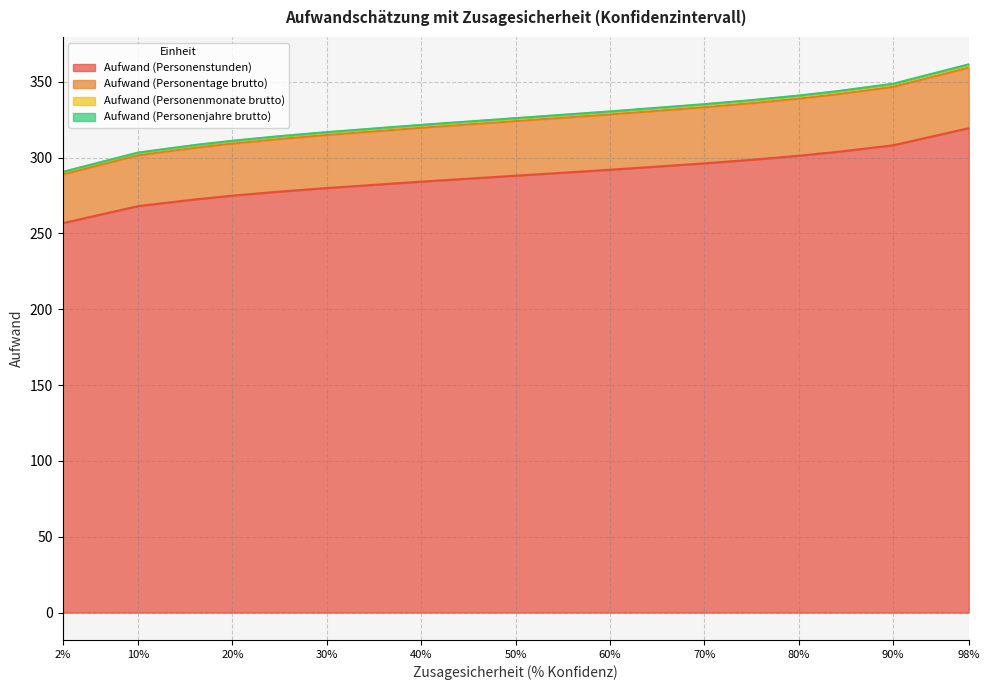

At which label does Aufwand (Personenstunden) reach its minimum?

2%